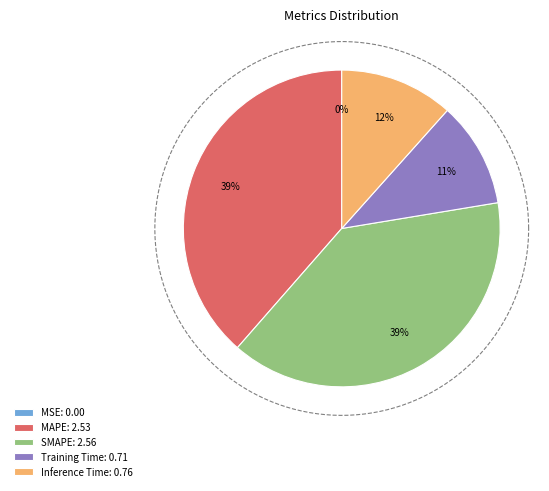

Count the number of slices in the pie.

5